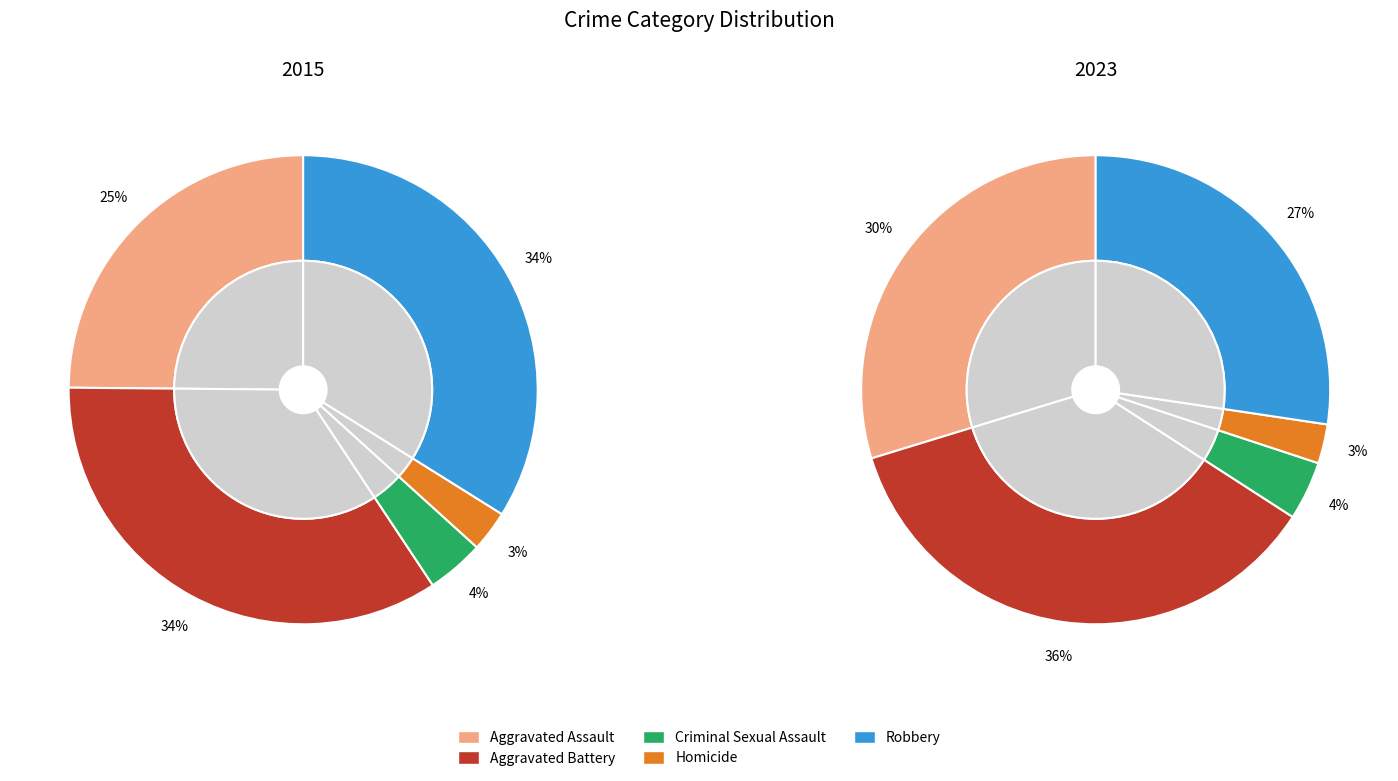

Does Robbery account for over 50% of the chart?

No